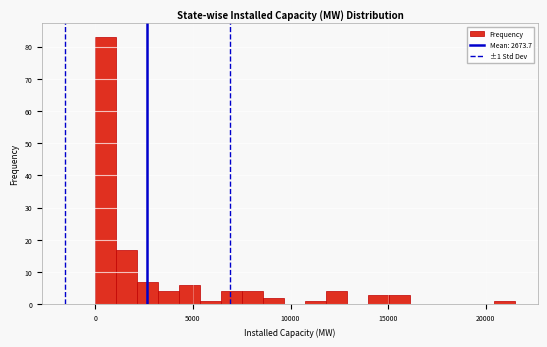

Read against the x-axis, roughly where is the centre of the tallest bar?

500